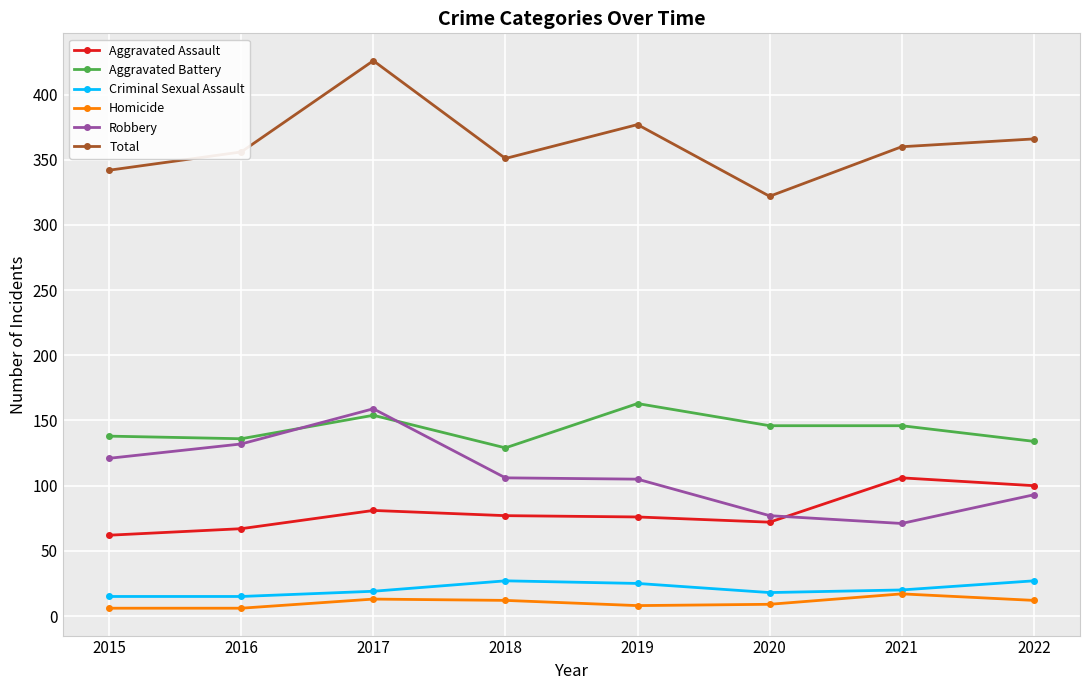

At which category is the sum across all series the highest?

2017